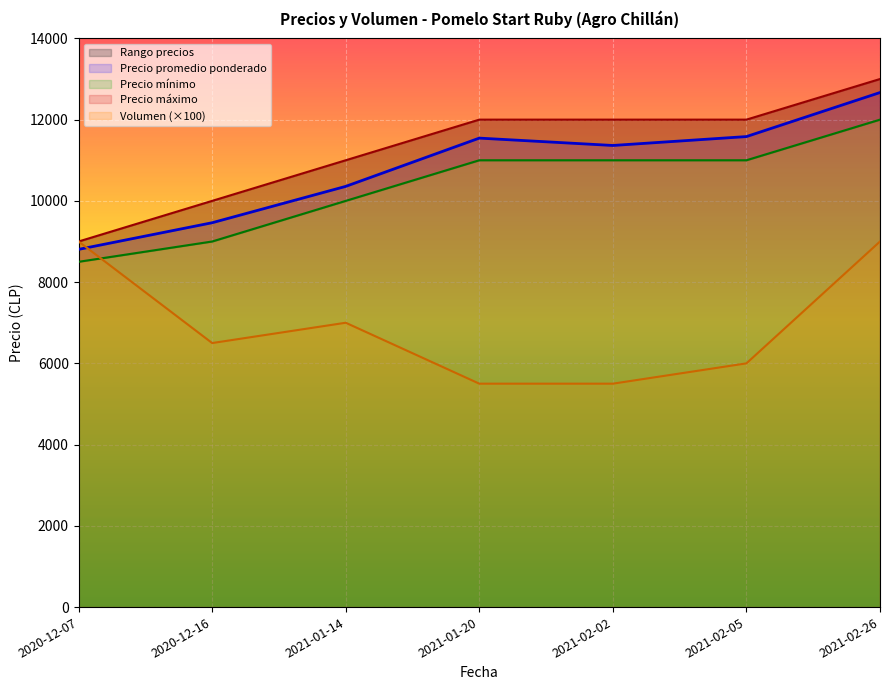

At which category is the sum across all series the highest?

2021-02-26